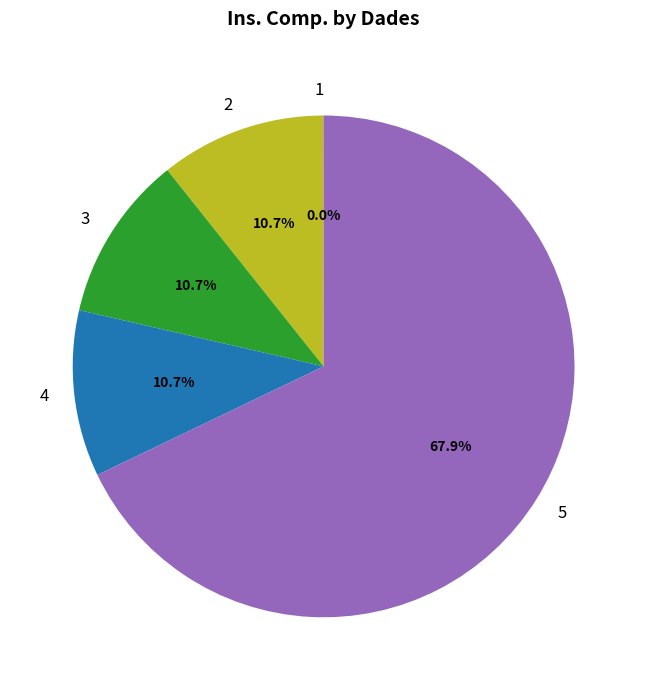

What is the total percentage of 5 and 4?

78.6%